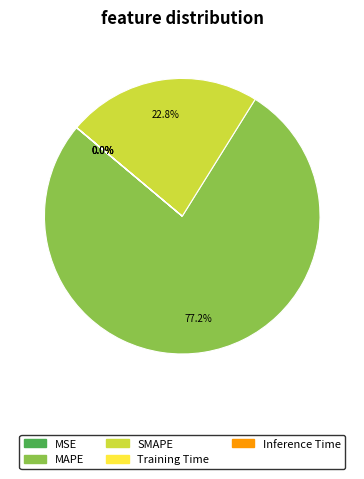

To the nearest percent, what is the combined percentage of MAPE and SMAPE?

100%